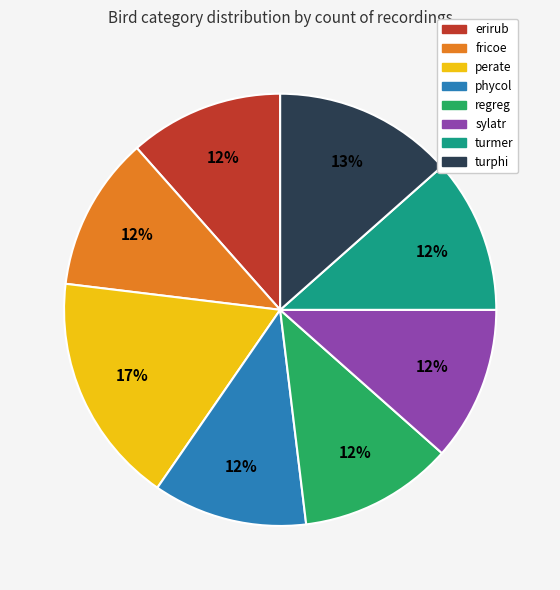

What percentage is the perate slice, to the nearest percent?

17%